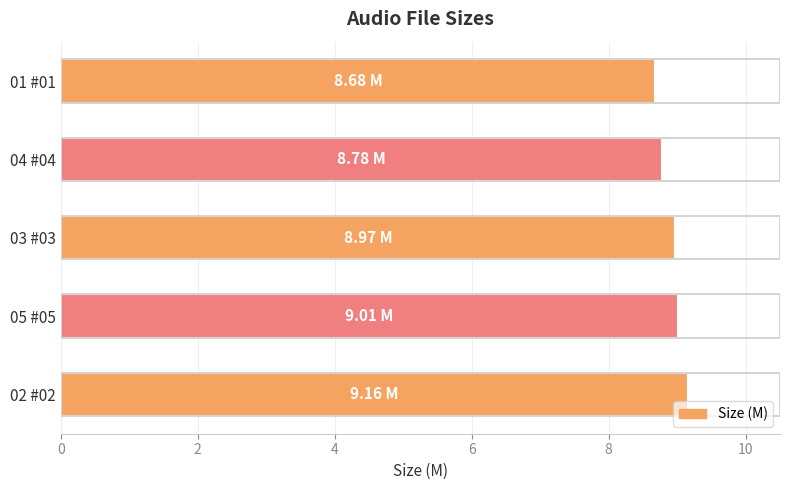

What is the minimum value shown in the chart?

8.7